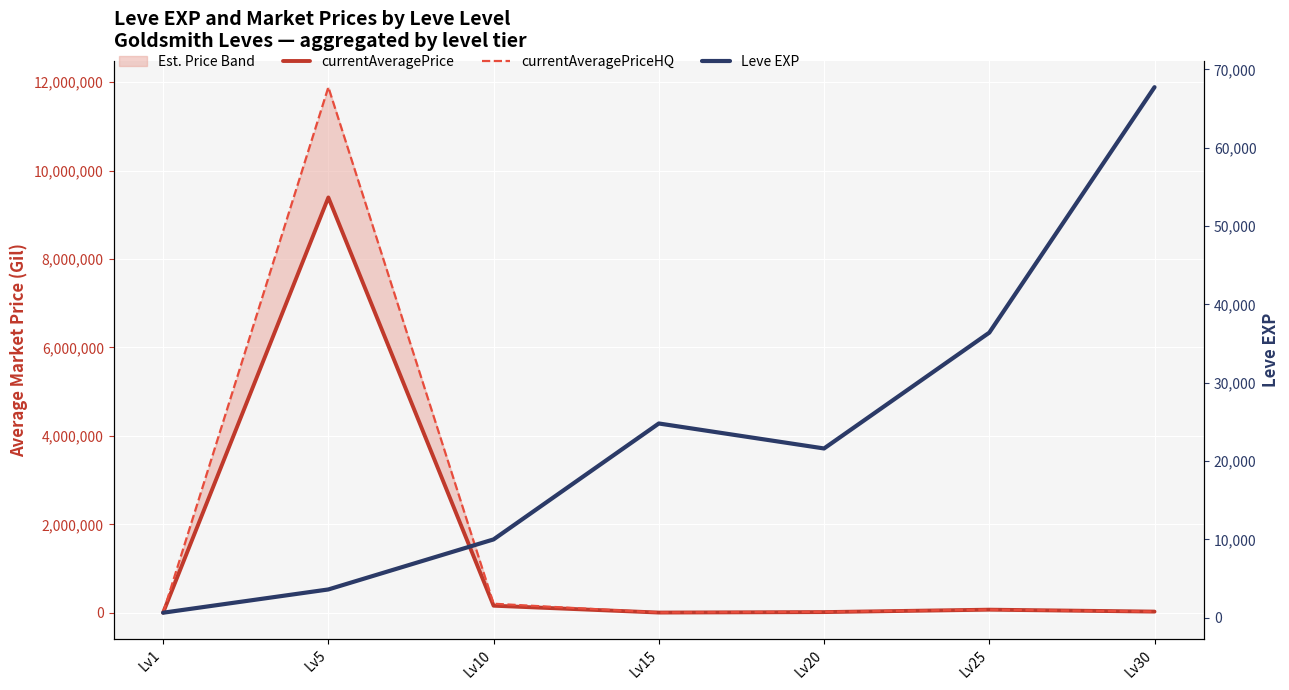

What is the difference between the maximum and minimum values in the Leve EXP series?

67100.0